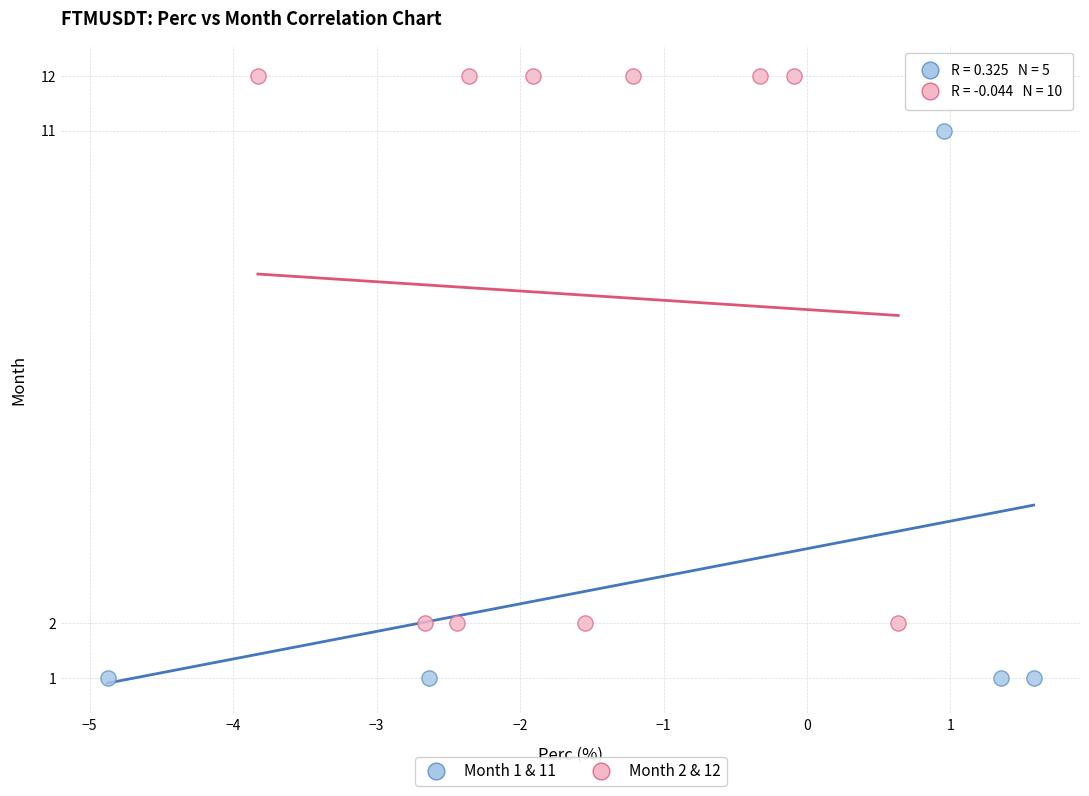

Which series contains the highest Y value?

Month 2 & 12